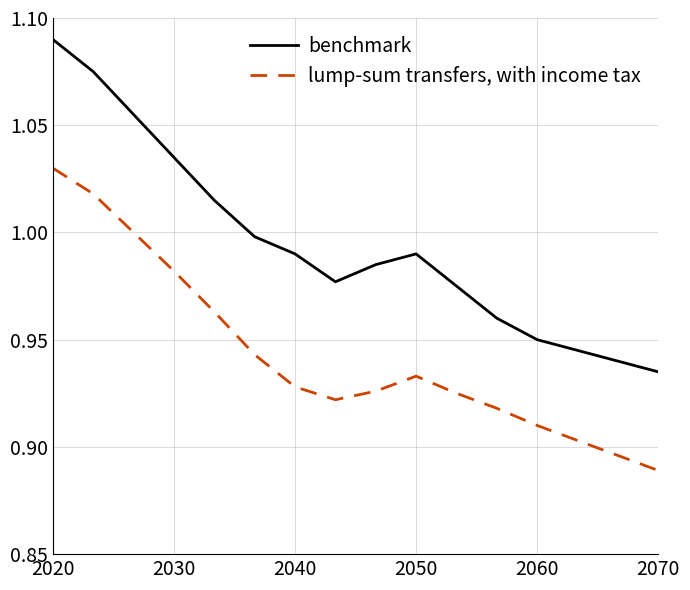

List the series in order of their overall mean, lowest first.

lump-sum transfers, with income tax, benchmark